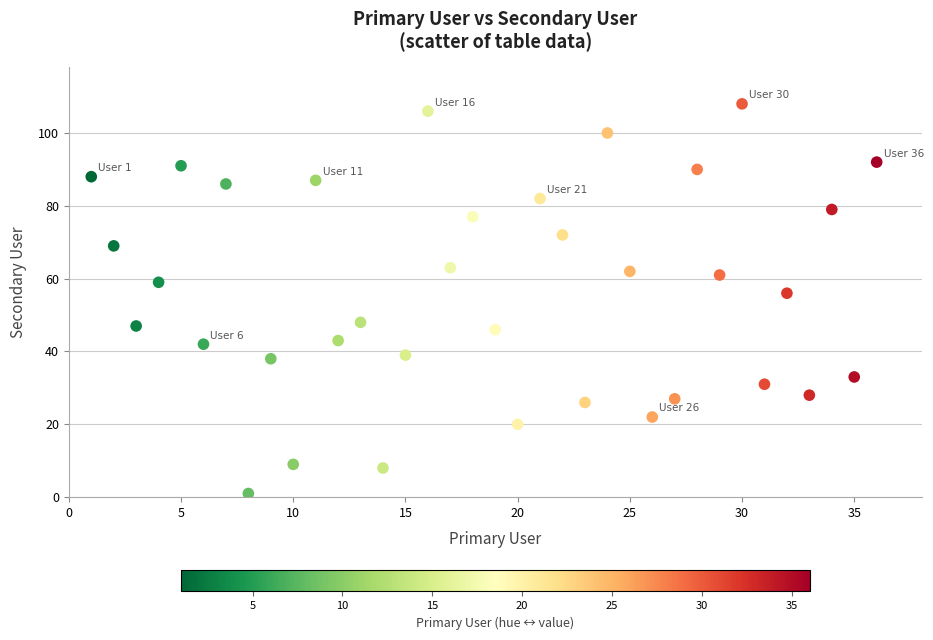

What is the range of X values (max minus min)?

35